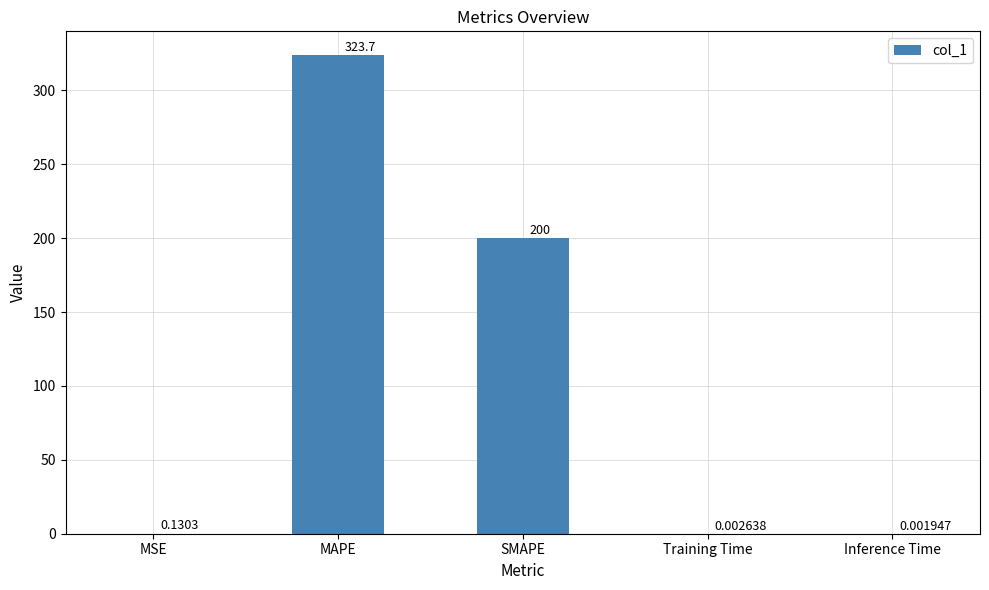

Which has a higher value, MSE or SMAPE?

SMAPE